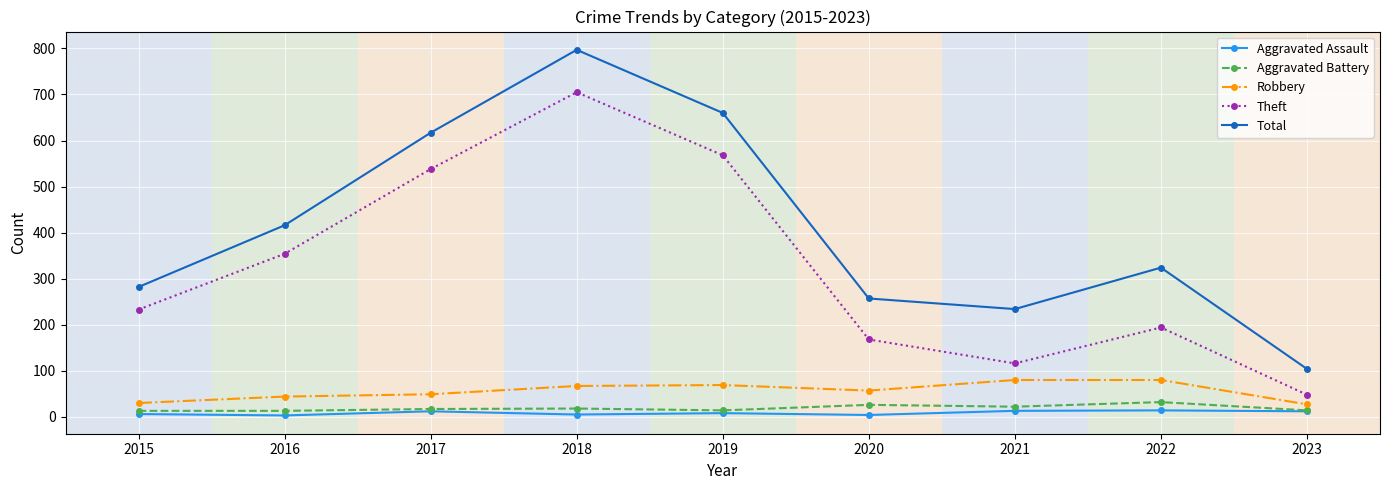

At which label does Robbery first exceed 57?

2018